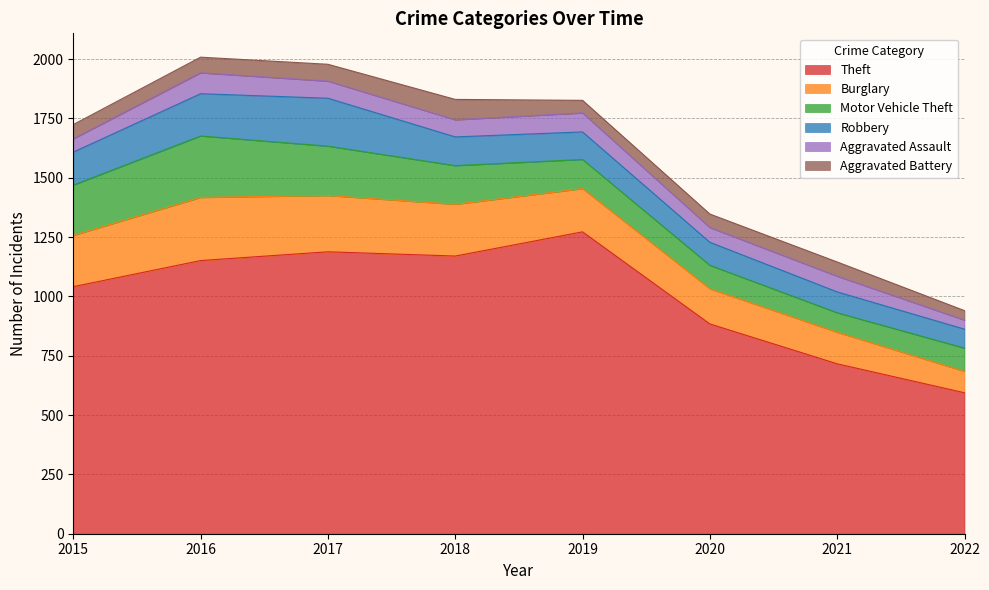

What is the difference between the highest and lowest values at 2022?

556